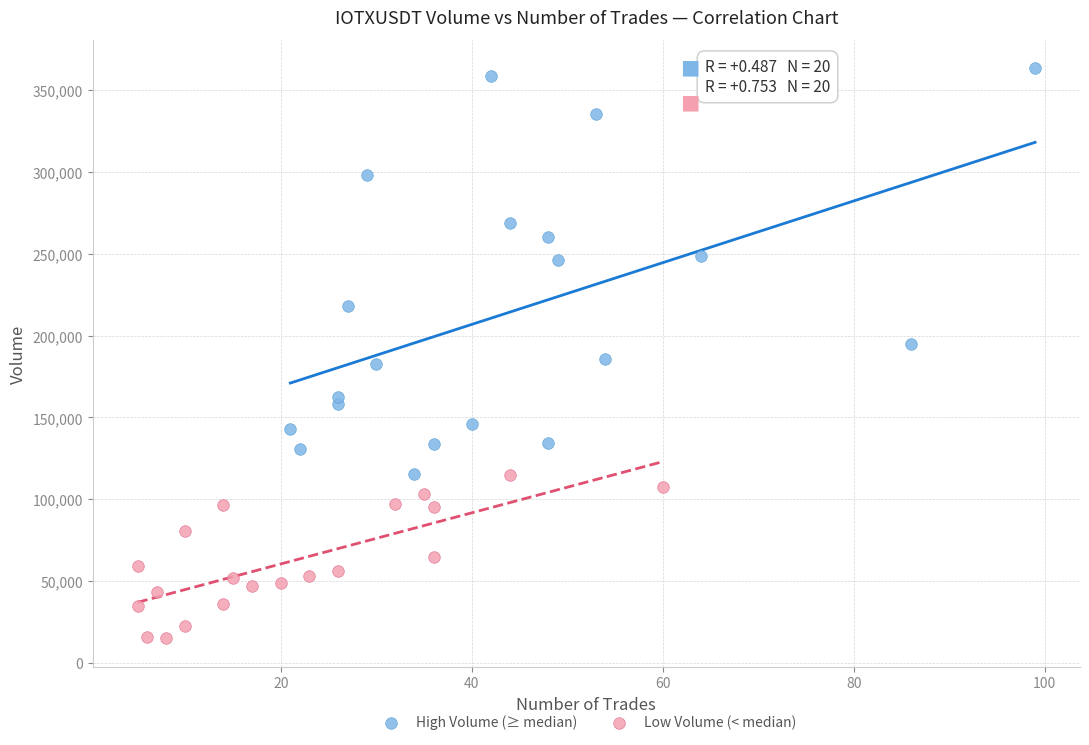

Which series contains the lowest Y value?

Low Volume (< median)